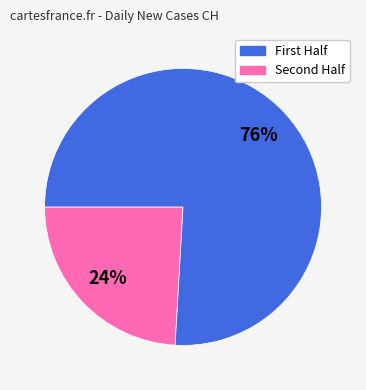

Which category has the biggest portion of the pie?

Second Half